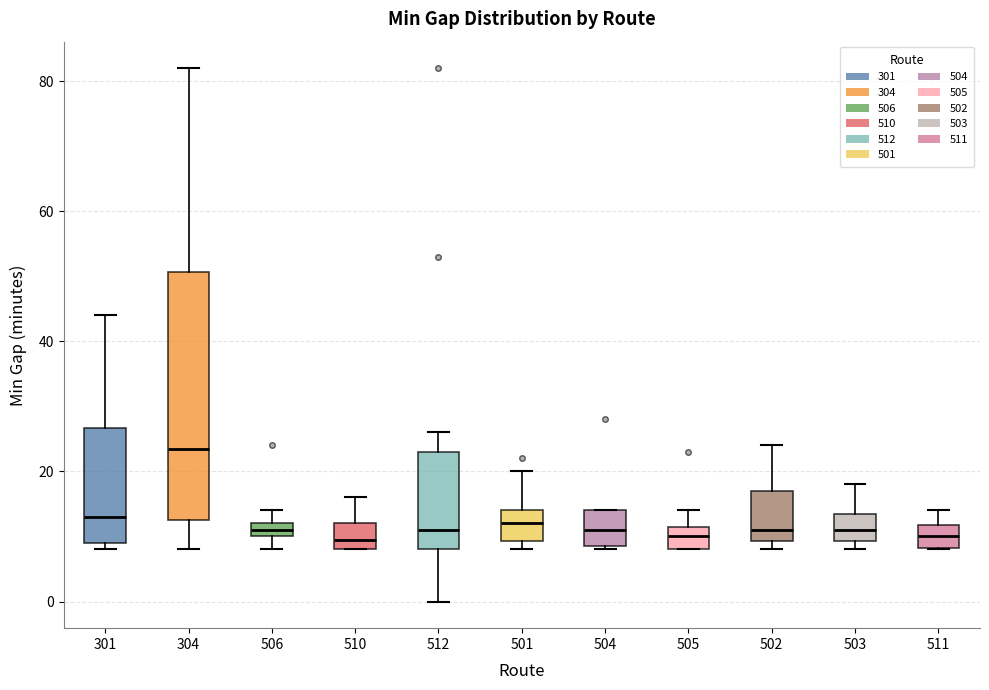

Where does the median line of the box at x = 503 sit on the y-axis? The values are not printed on the chart, so give them approximately, as read against the axis.

12